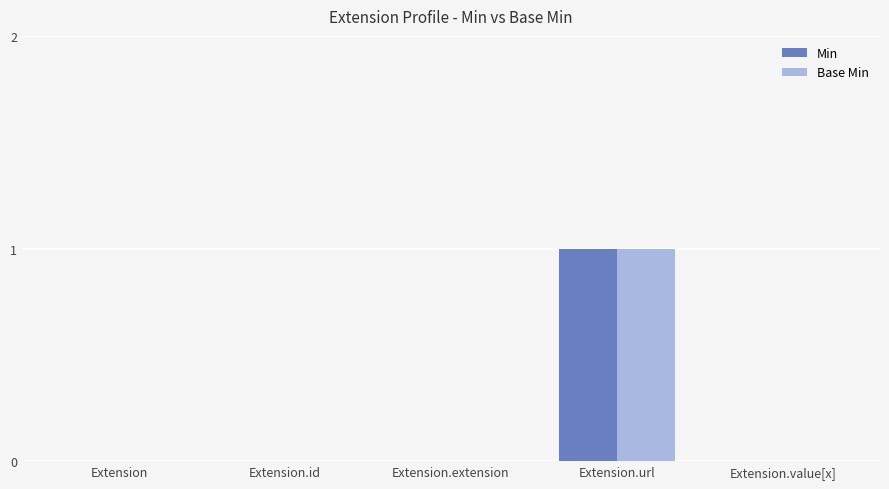

Count the number of categories in the chart.

5